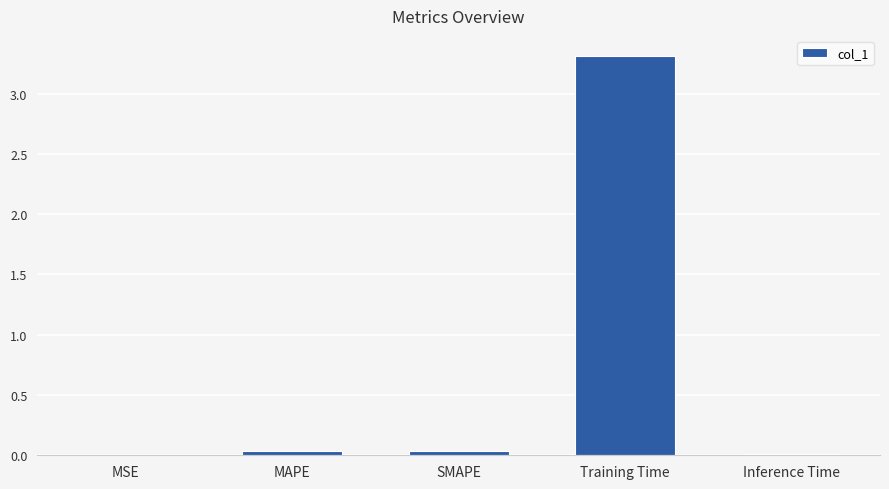

What is the maximum value shown in the chart?

3.3